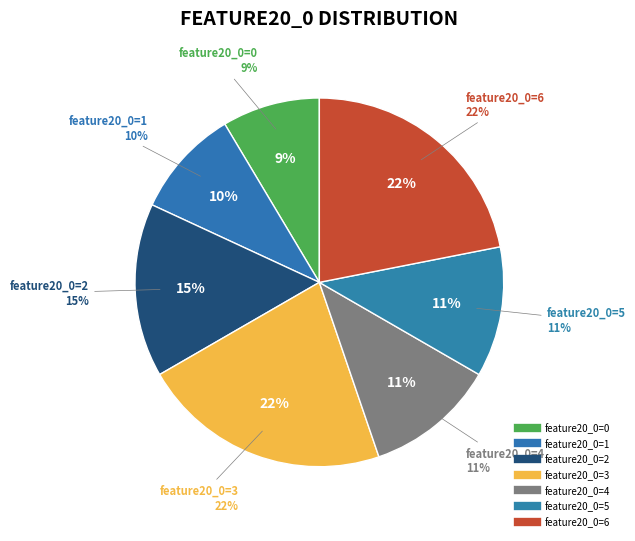

How many segments does this pie chart have?

7